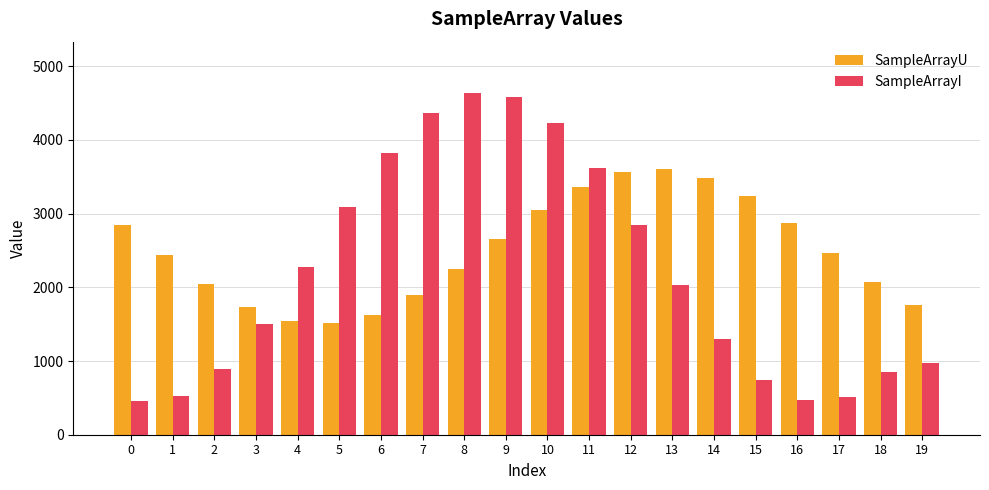

What is the maximum value for SampleArrayU?

3603